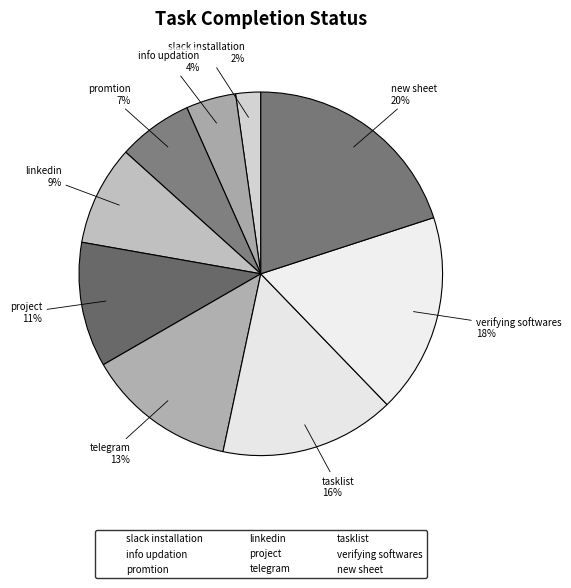

To the nearest percent, what is the combined percentage of slack installation and promtion?

9%